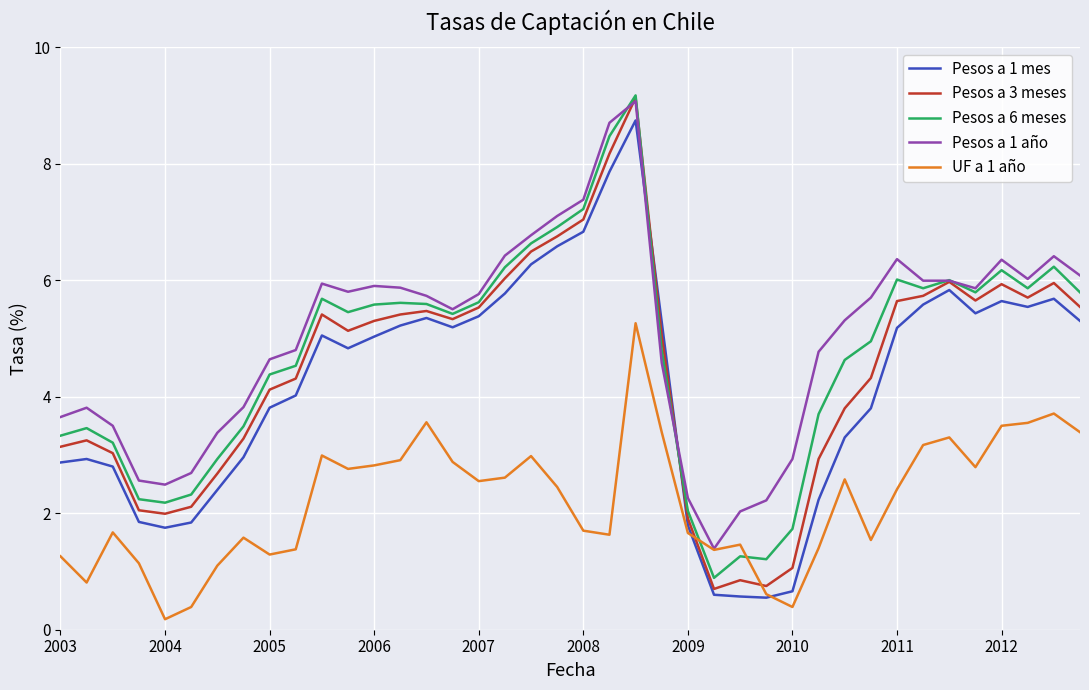

What is the lowest value of the Pesos a 1 mes series?

0.6